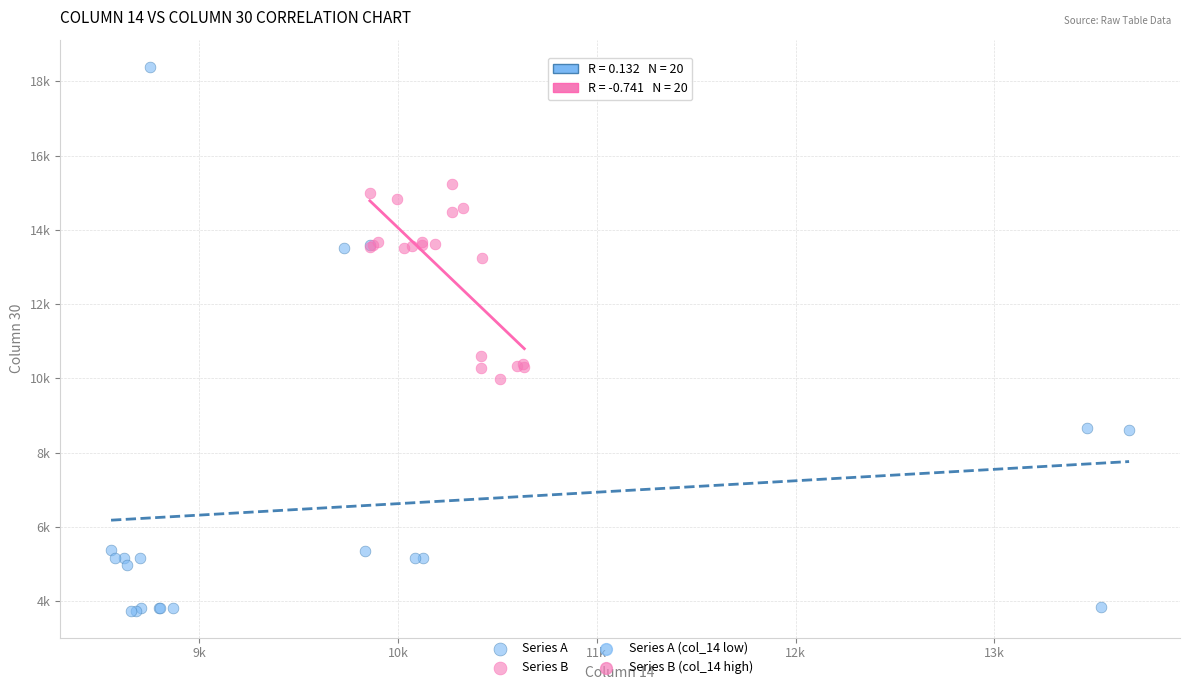

Which series reaches the minimum Y coordinate?

Series A